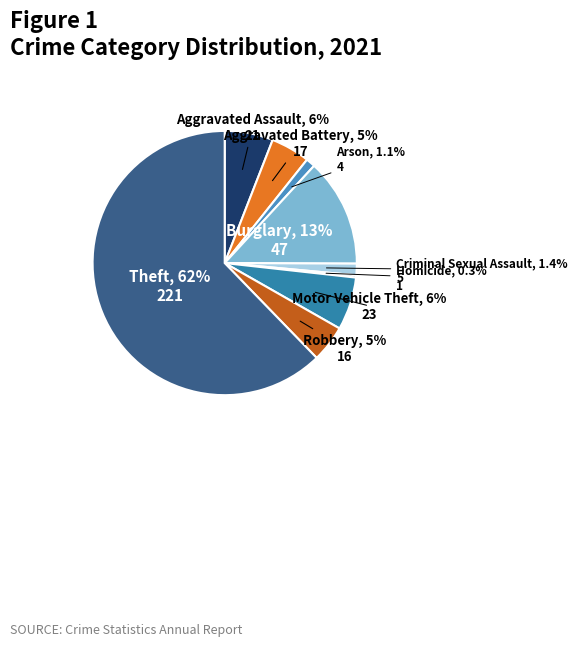

Count the number of slices in the pie.

9